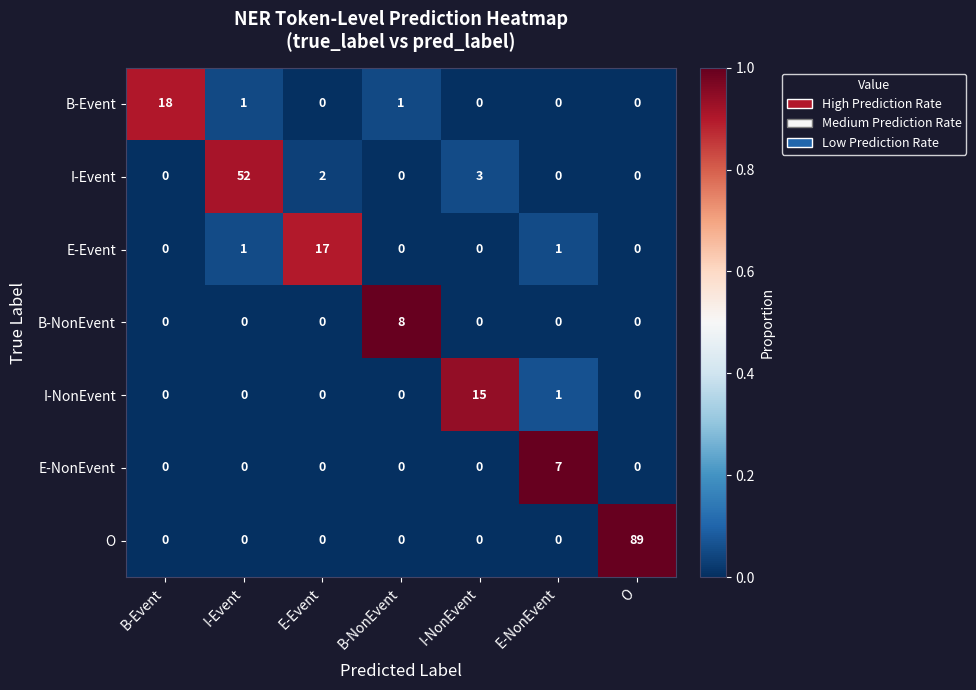

What is the difference between the highest and lowest values at B-Event?

18